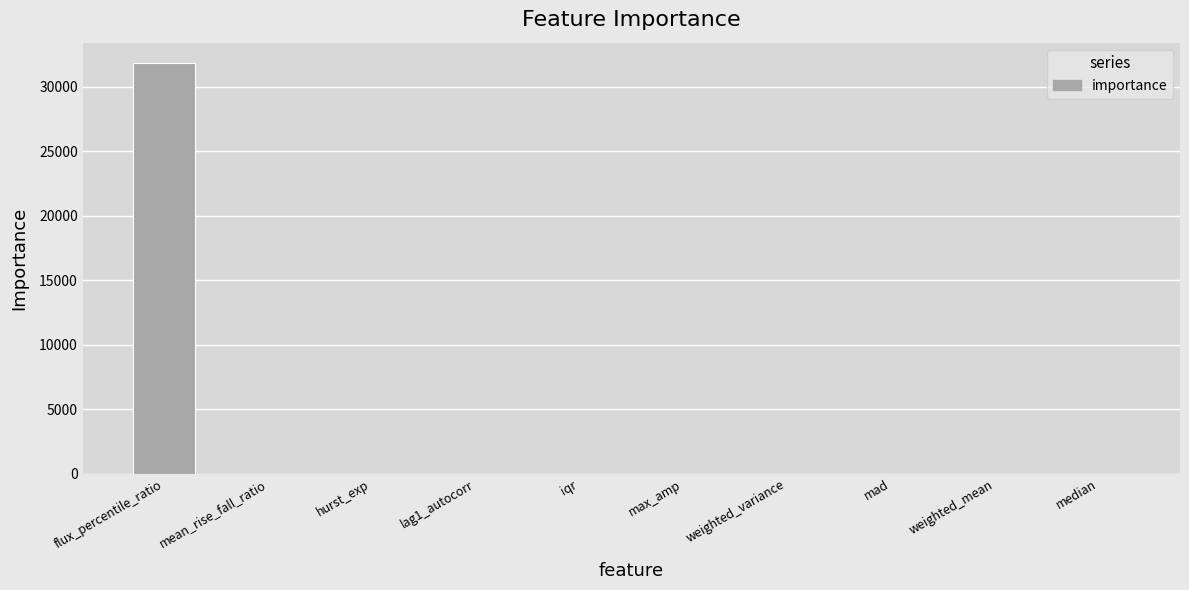

Is it true that the value at flux_percentile_ratio is 31846.3?

True